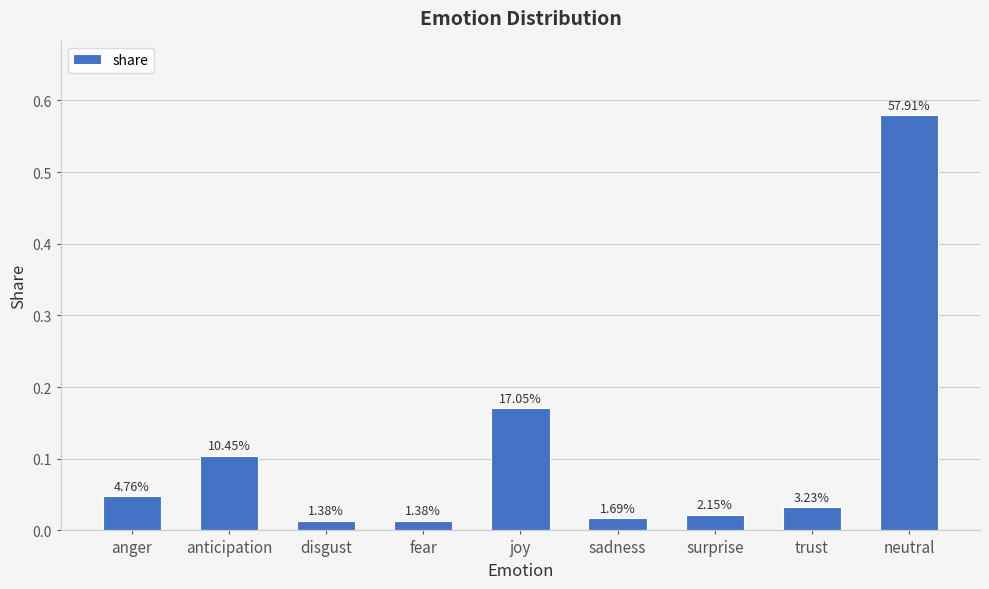

Rank the categories by value from lowest to highest.

disgust, fear, sadness, surprise, trust, anger, anticipation, joy, neutral